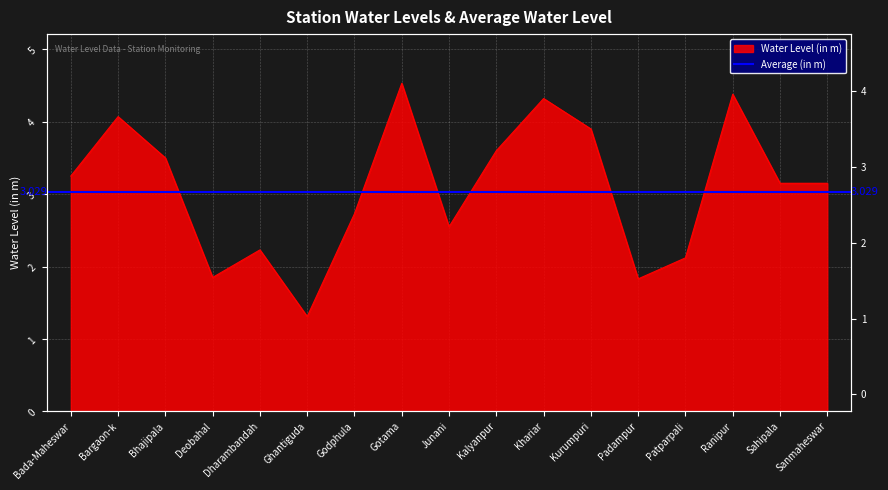

Where is the data nearest to the value 2?

Patparpali